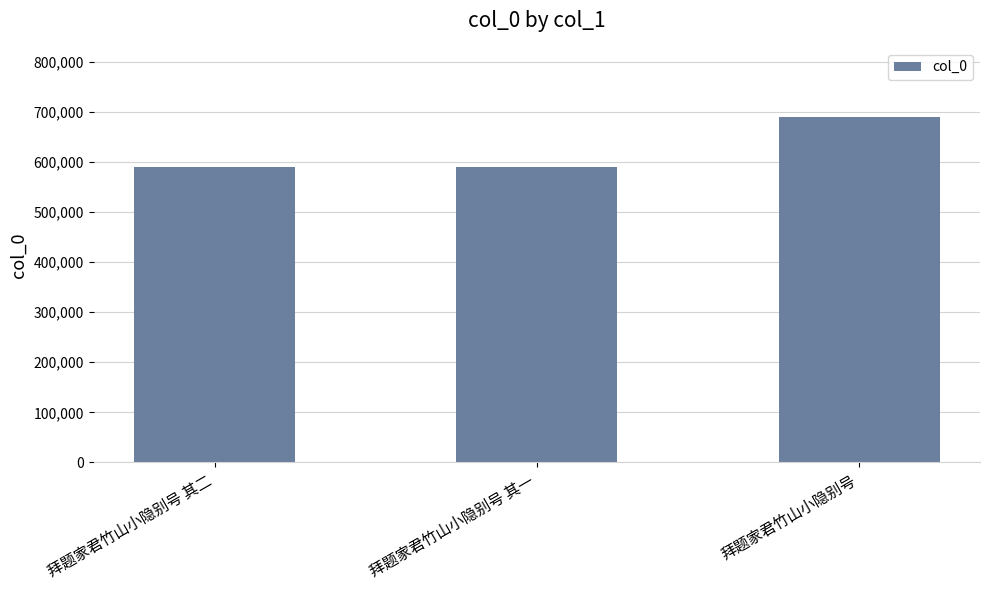

What is the change in value from 拜题家君竹山小隐别号 其一 to 拜题家君竹山小隐别号?

+99241